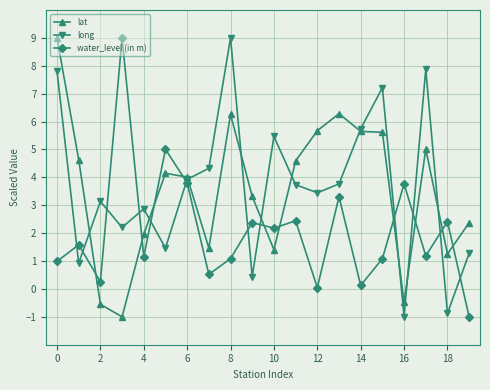

What are all the series names shown in the legend?

lat, long, water_level (in m)